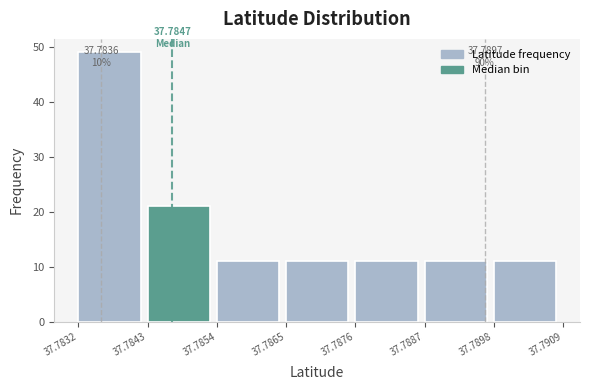

Which range on the x-axis has the tallest bar?

37.7832 to 37.7843